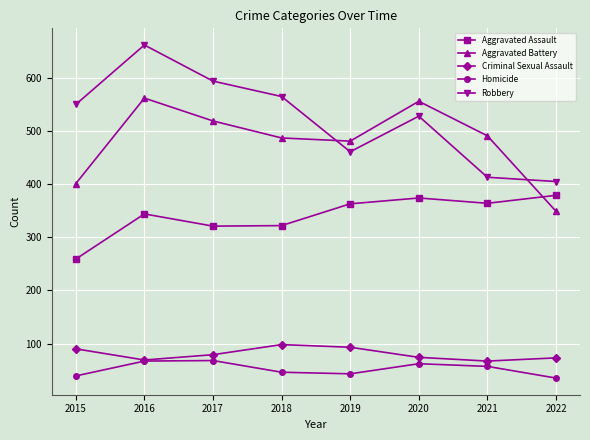

Does the chart display data point markers on the line(s)?

Yes